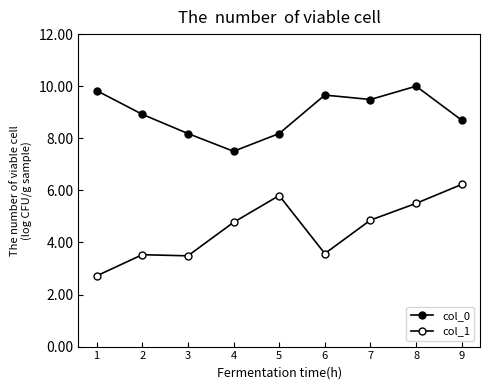

List the labels in order of col_0 value, smallest first.

4, 3, 5, 9, 2, 7, 6, 1, 8